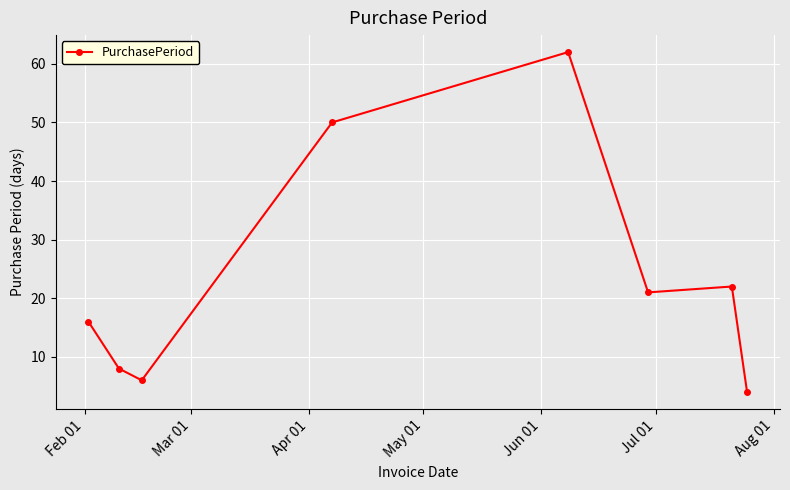

What is the difference between the maximum and minimum values?

58